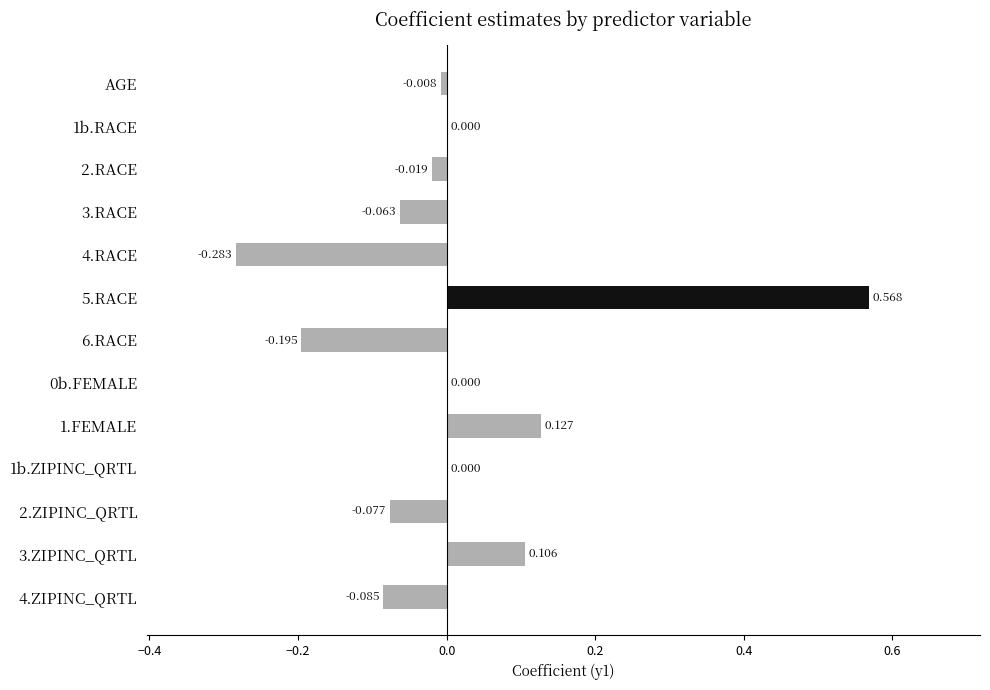

Are the bars horizontal?

Yes